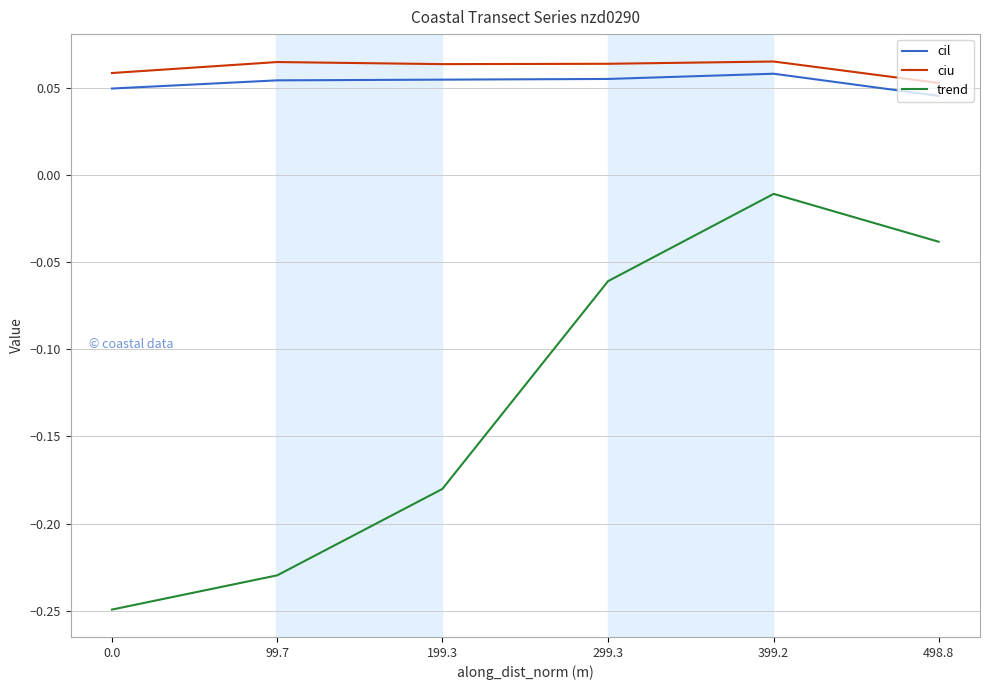

Which series has the widest spread of values?

trend